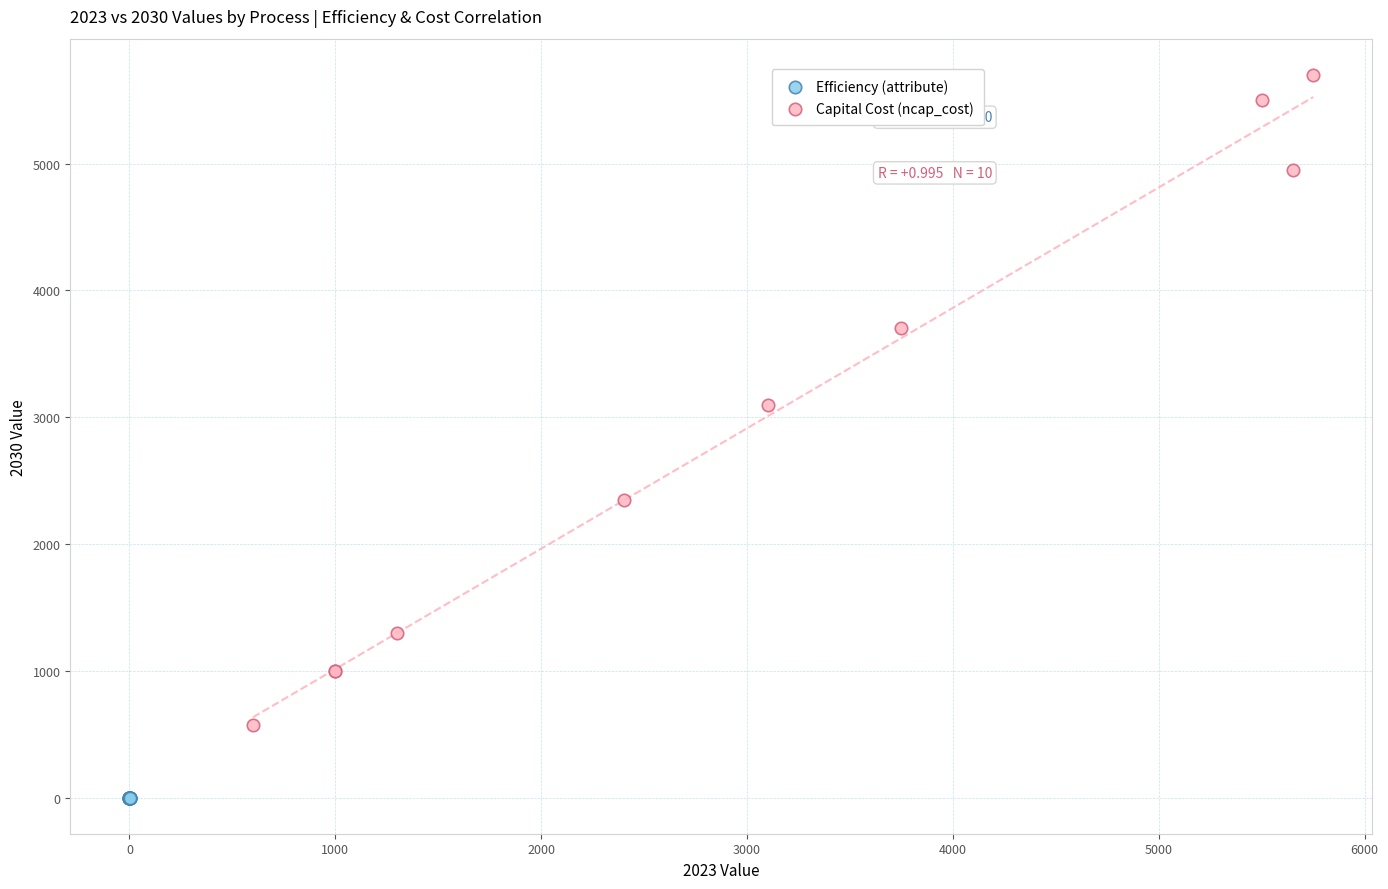

Which series has the widest spread of Y values?

Capital Cost (ncap_cost)